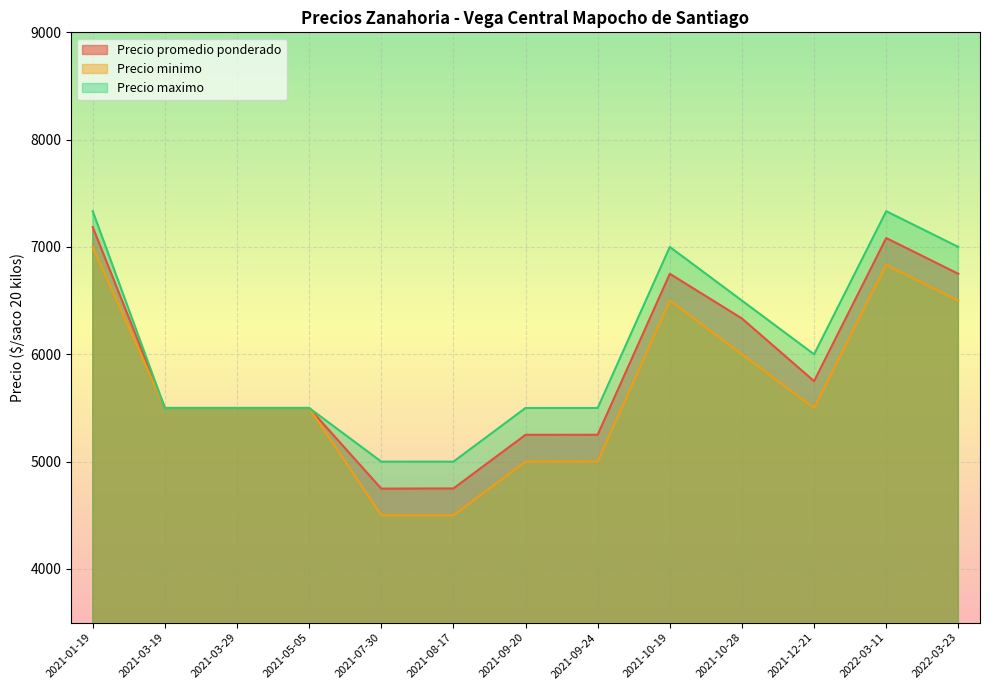

What is the greatest value displayed?

7333.3